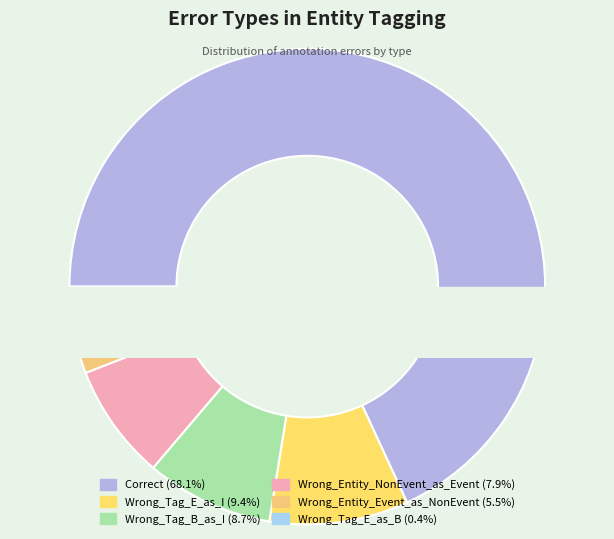

Do Correct and Wrong_Tag_E_as_B together represent more than half of the pie?

Yes